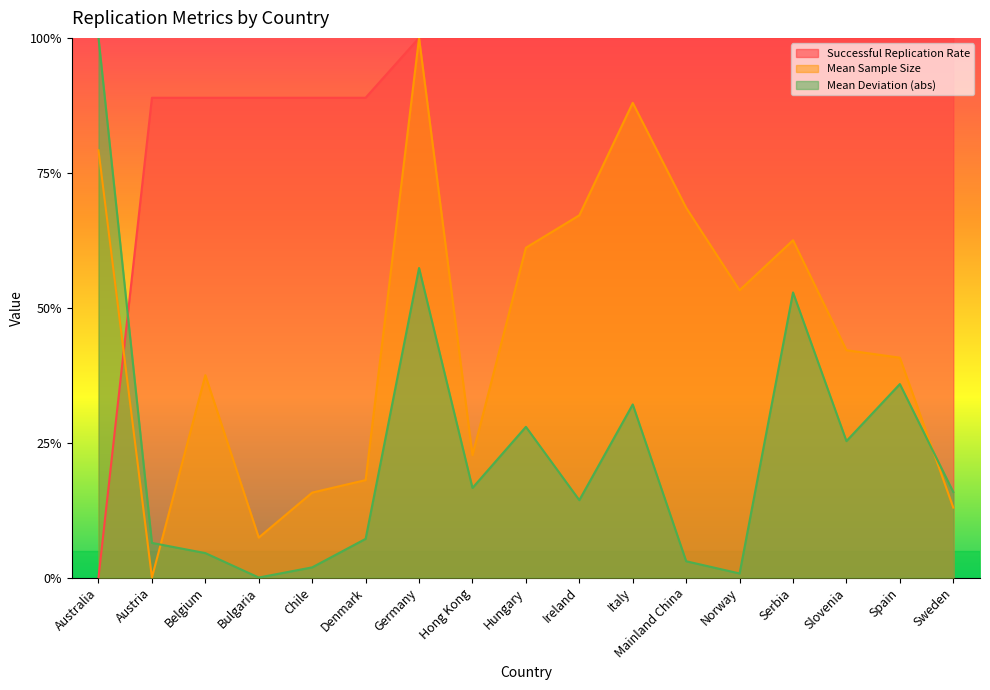

Count the number of data series in this chart.

3